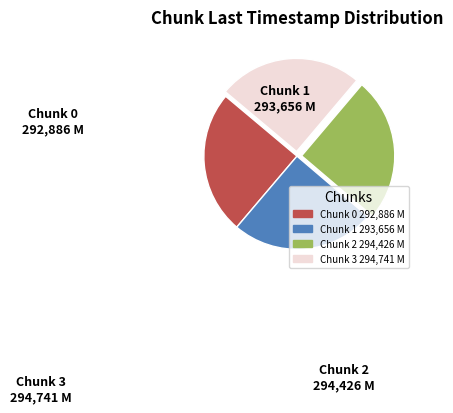

Is there any slice that represents more than half of the pie?

No